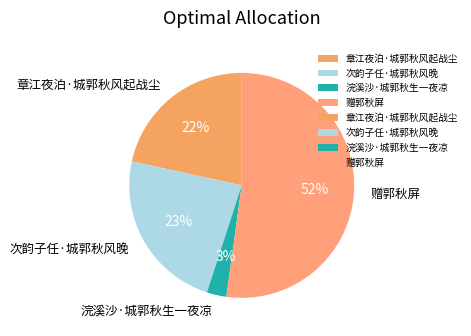

To the nearest percent, what is the difference between the 章江夜泊·城郭秋风起战尘 and 浣溪沙·城郭秋生一夜凉 slice percentages?

19%